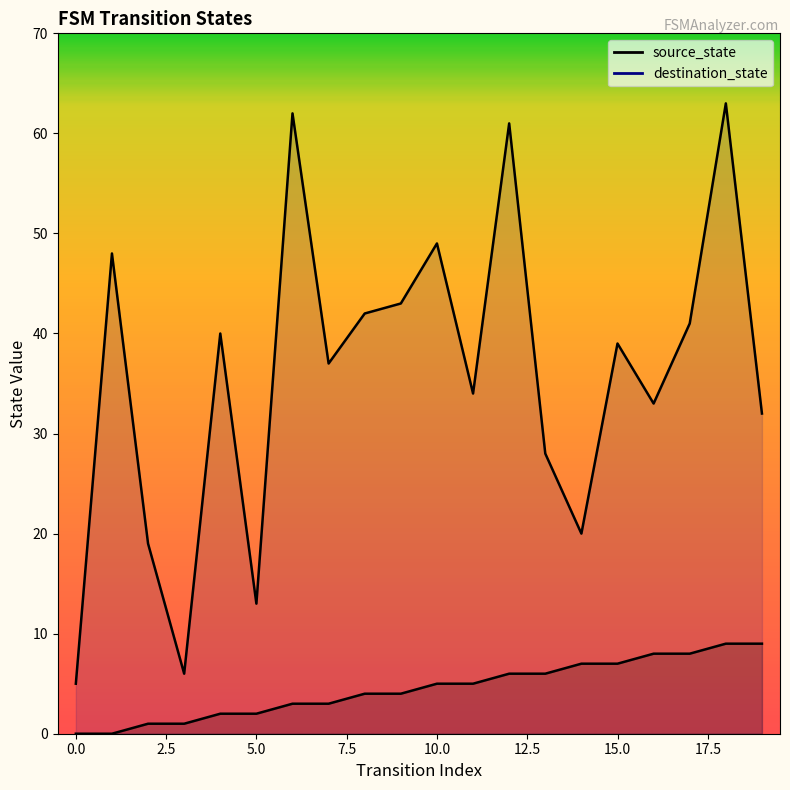

How many source_state values are between 2 and 7?

12